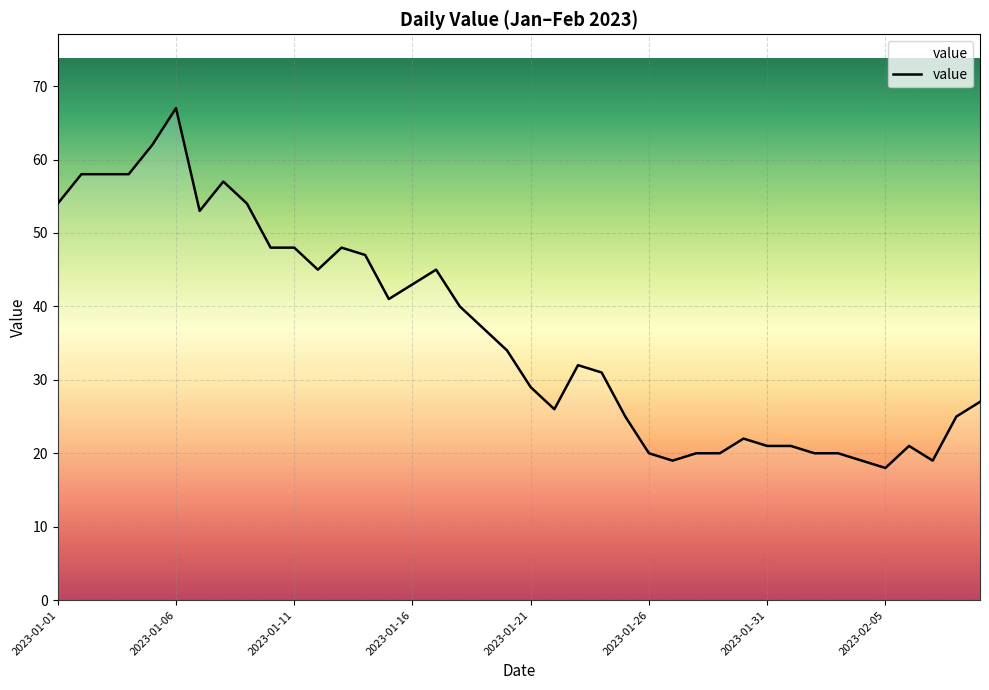

What is the sum of all values?

1452